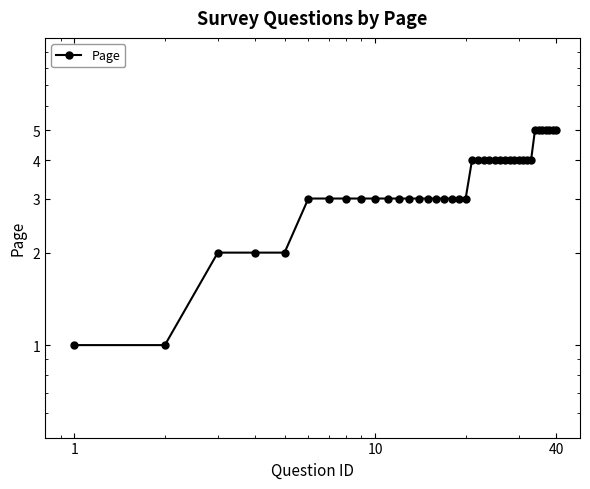

Count the number of values greater than 4.

7